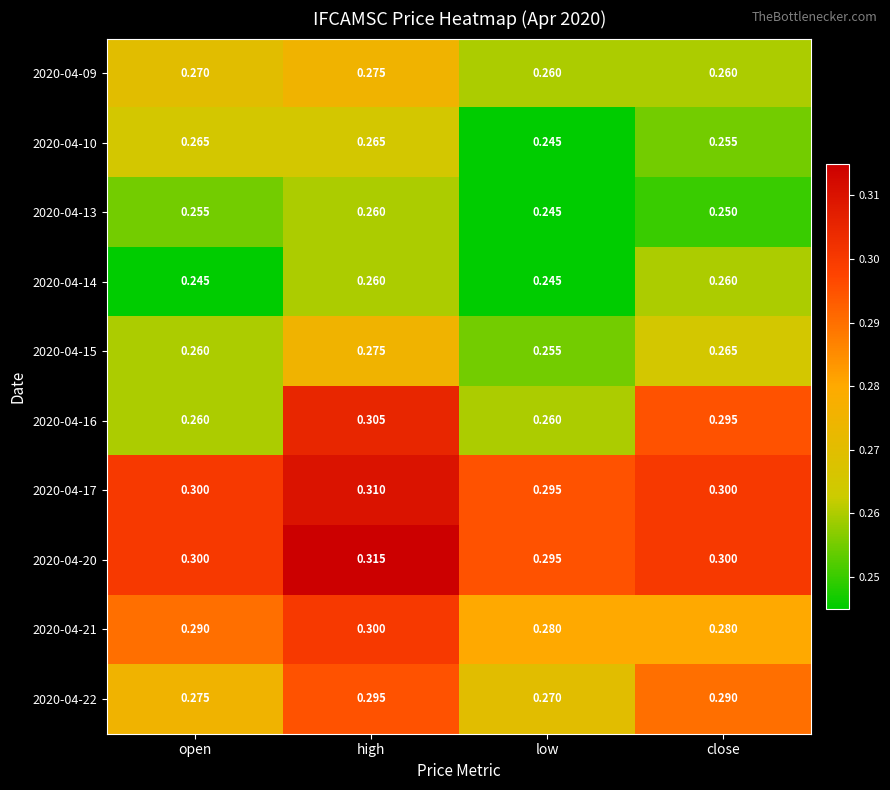

At which label does 2020-04-20 reach its peak?

high